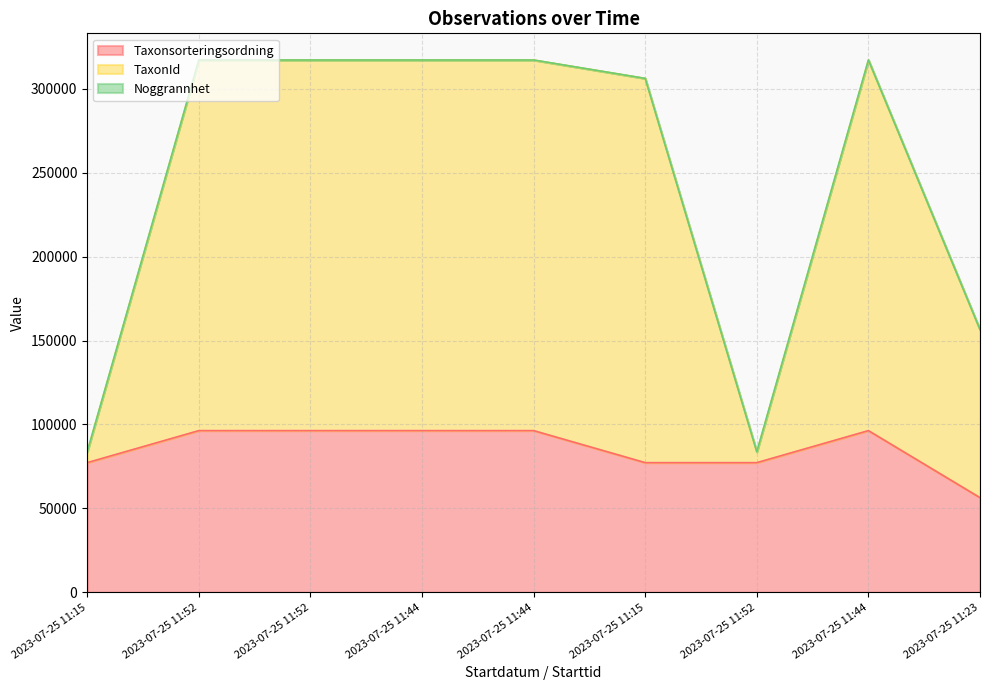

True or false: Taxonsorteringsordning has more than 0 interior local peaks.

True